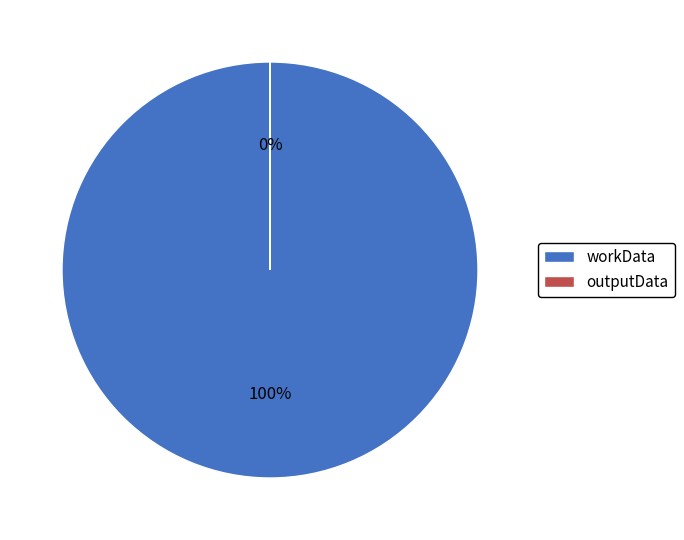

Count the number of slices in the pie.

2